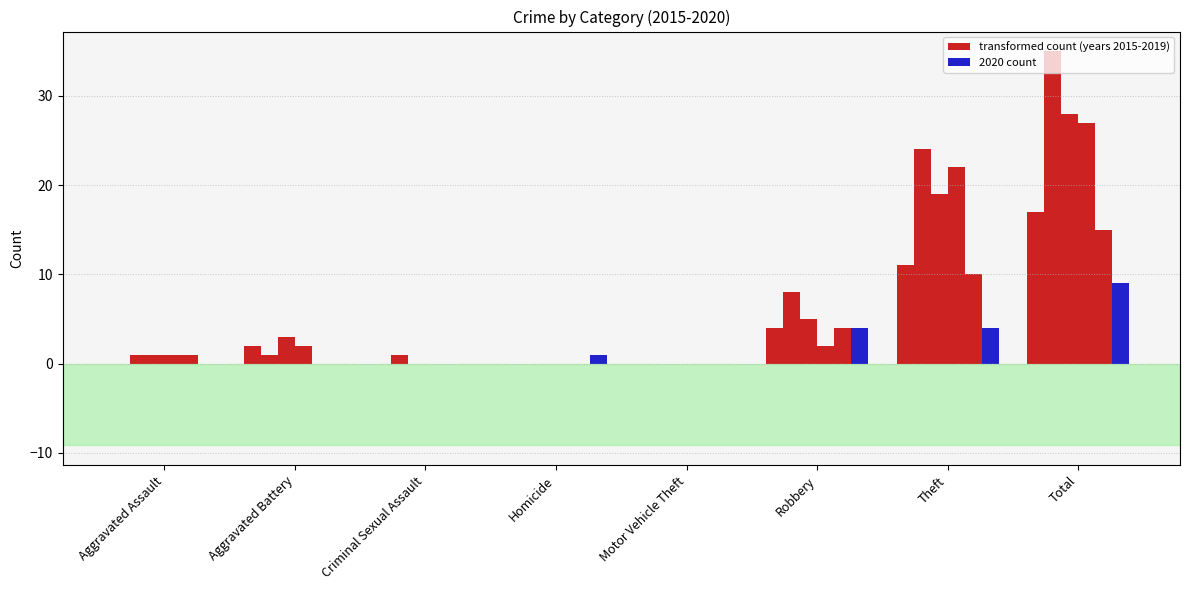

What is the sum of all 2016 values?

54